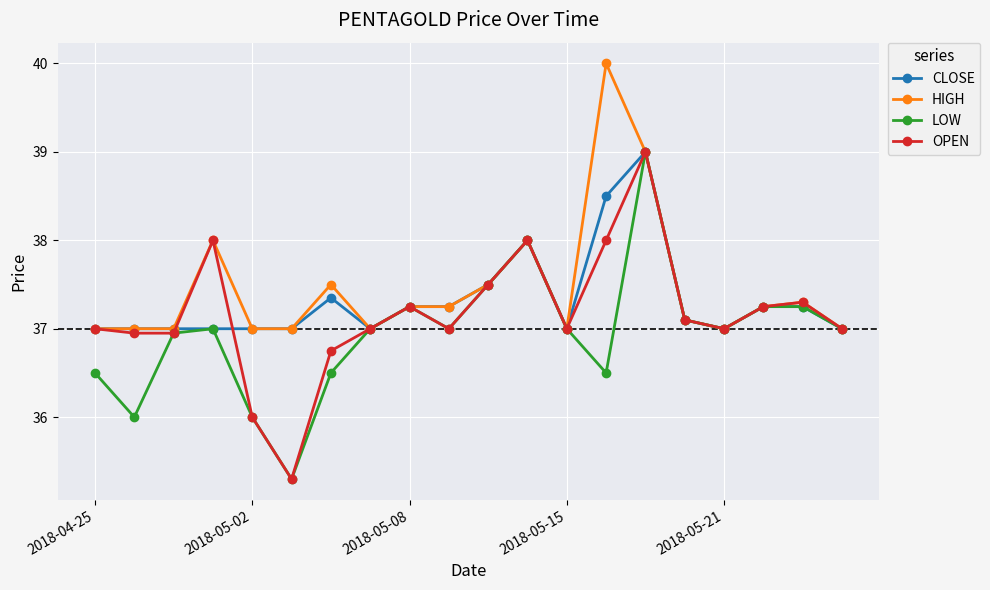

What is the value of the HIGH point at the 17th from the left?

37.0